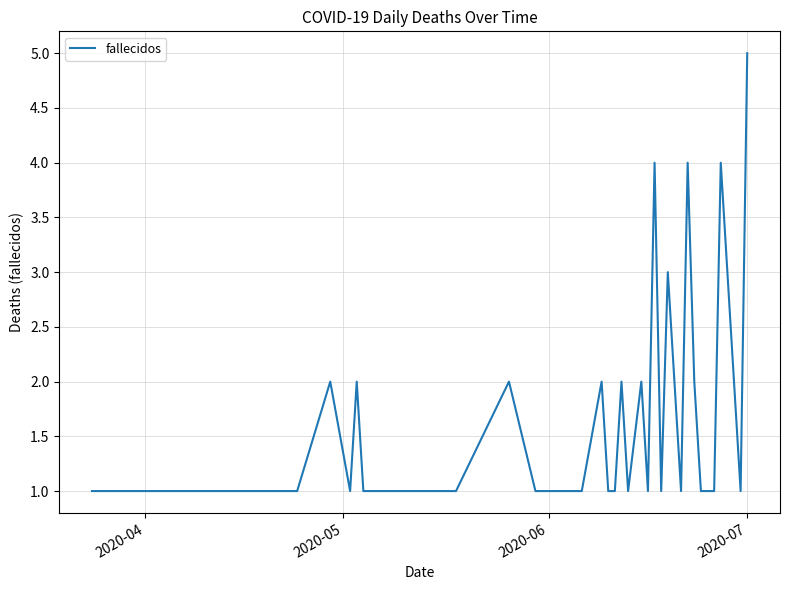

How many categories are shown in the chart?

40